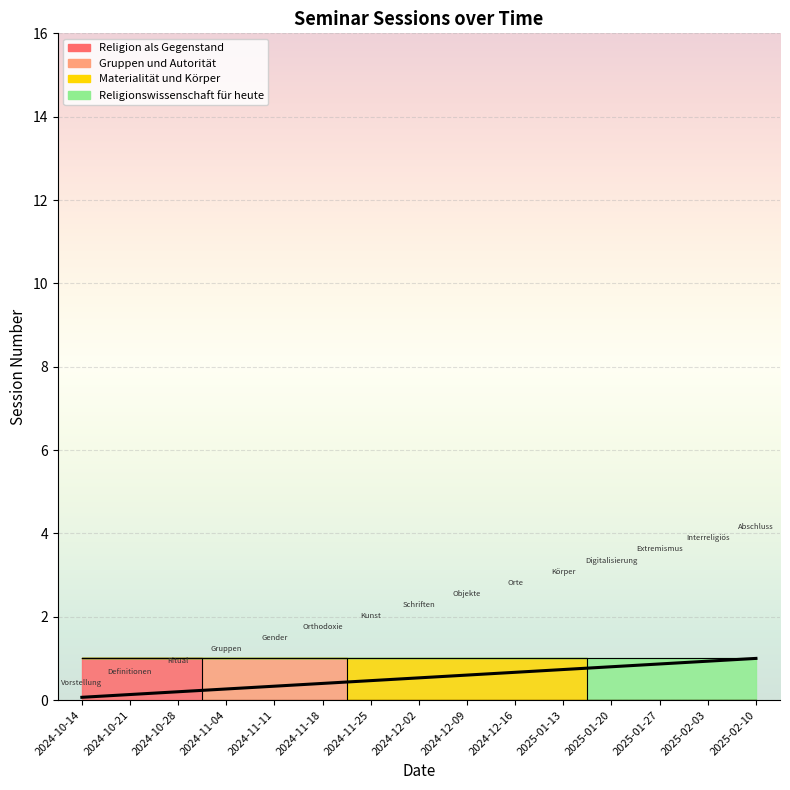

Is this an area chart (filled region under the line)?

No